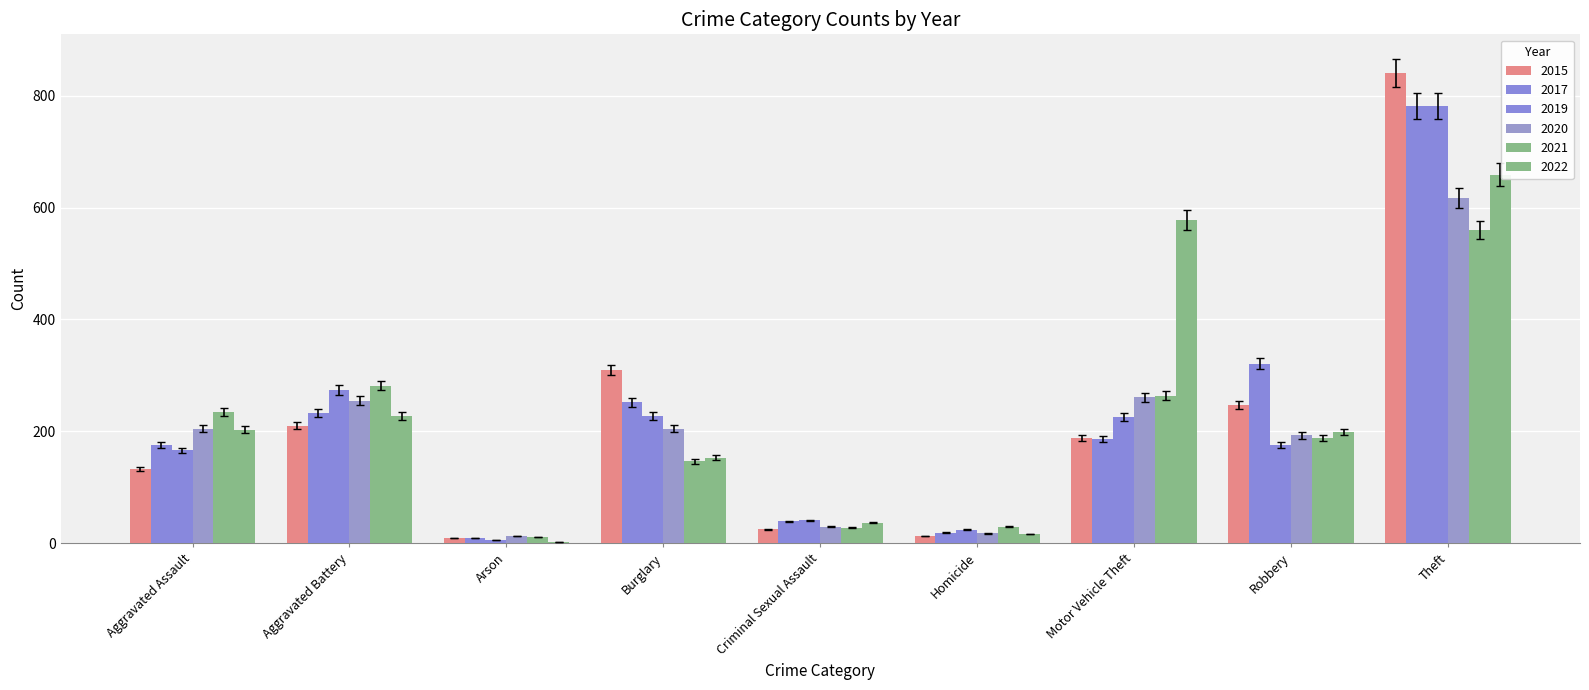

Rank the categories by 2019 value from lowest to highest.

Arson, Homicide, Criminal Sexual Assault, Aggravated Assault, Robbery, Motor Vehicle Theft, Burglary, Aggravated Battery, Theft